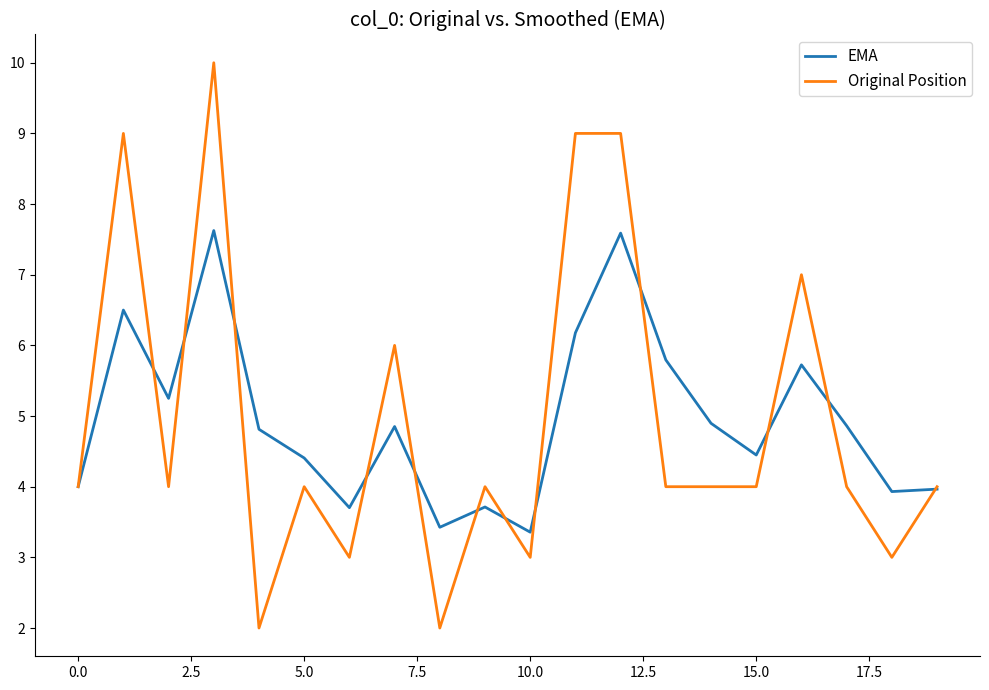

Which series has the largest range (max minus min)?

Original Position